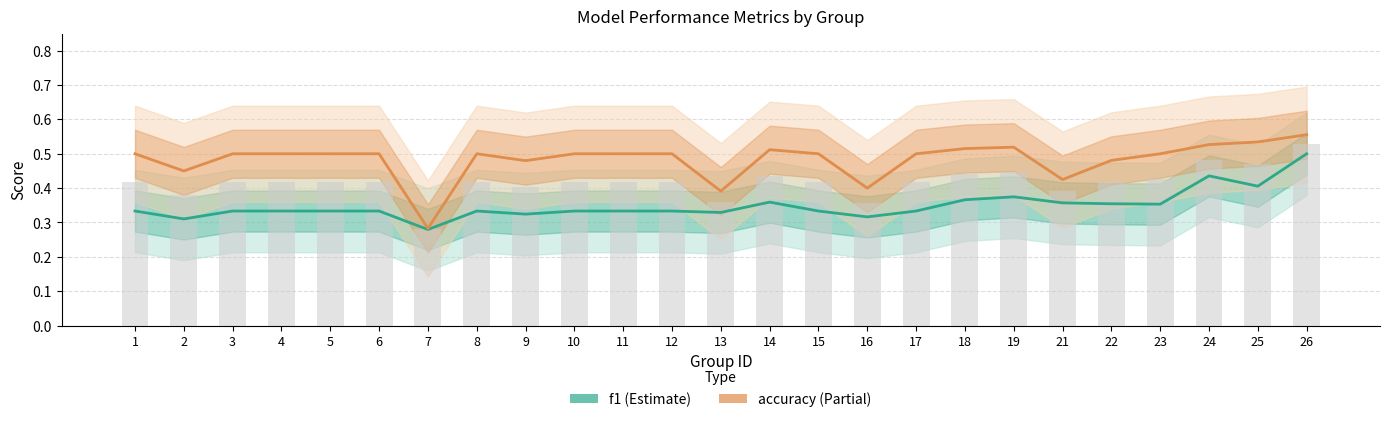

Reading left to right, extract all data points from this chart.

f1: 0.3	0.3	0.3	0.3	0.3	0.3	0.3	0.3	0.3	0.3	0.3	0.3	0.3	0.4	0.3	0.3	0.3	0.4	0.4	0.4	0.4	0.4	0.4	0.4	0.5
accuracy: 0.5	0.5	0.5	0.5	0.5	0.5	0.3	0.5	0.5	0.5	0.5	0.5	0.4	0.5	0.5	0.4	0.5	0.5	0.5	0.4	0.5	0.5	0.5	0.5	0.6